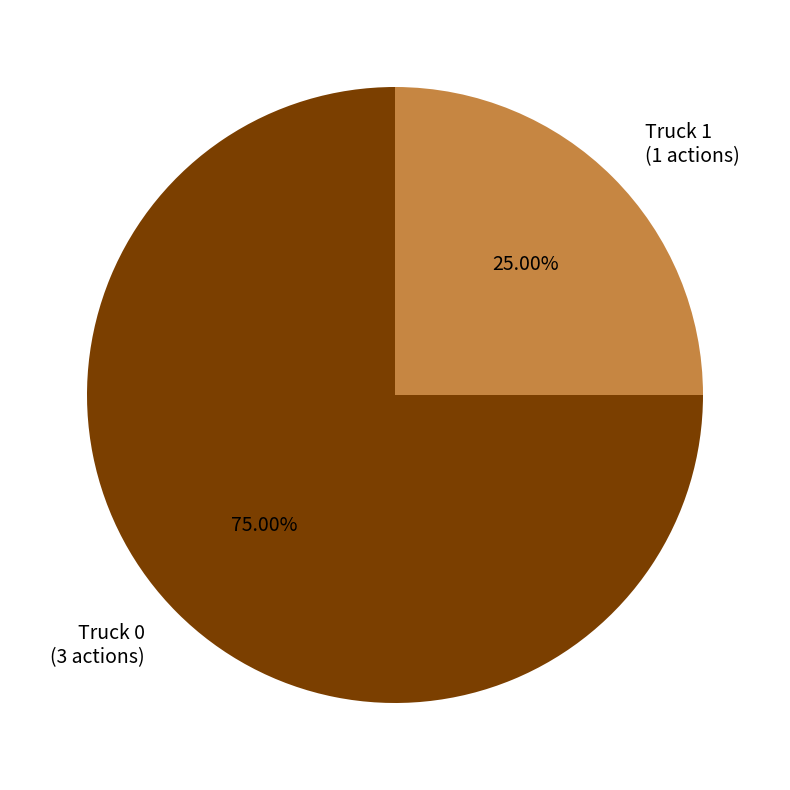

How many slices are in this pie chart?

2